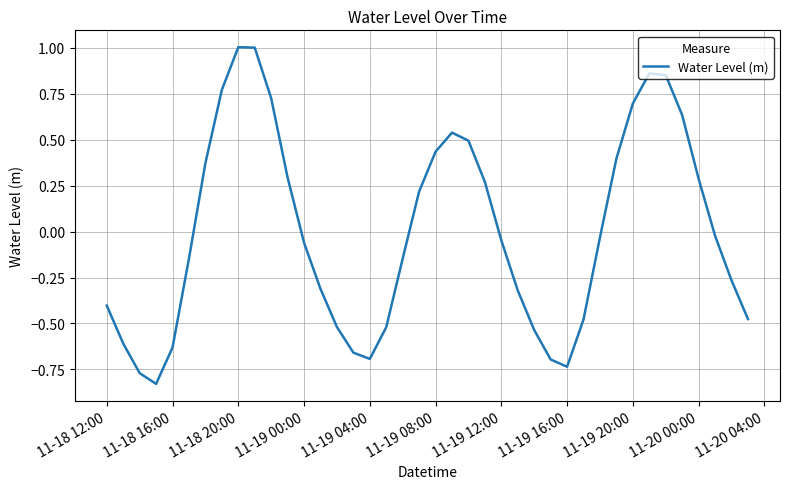

What is the greatest value displayed?

1.0